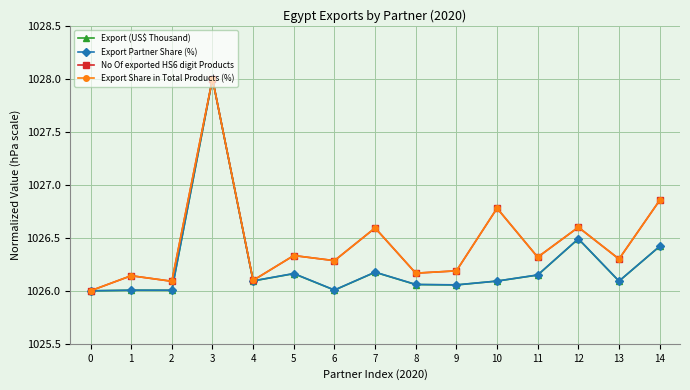

Which label corresponds to the largest value in the chart?

3